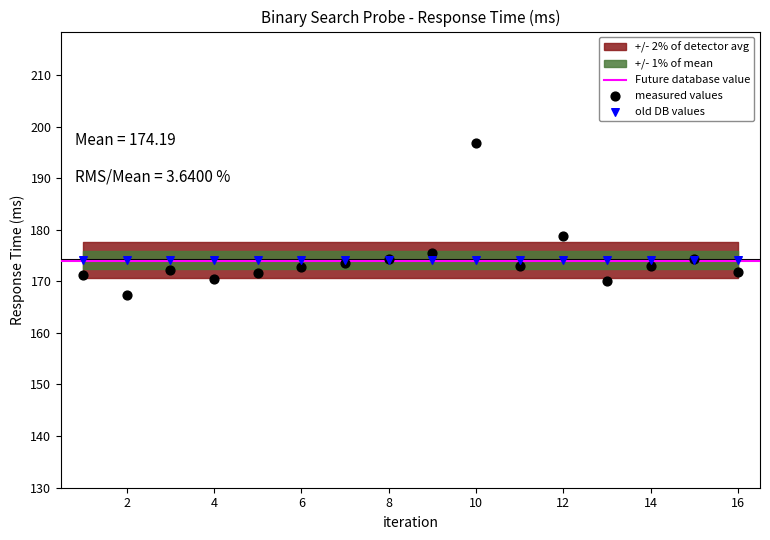

Which series reaches the minimum Y coordinate?

measured values